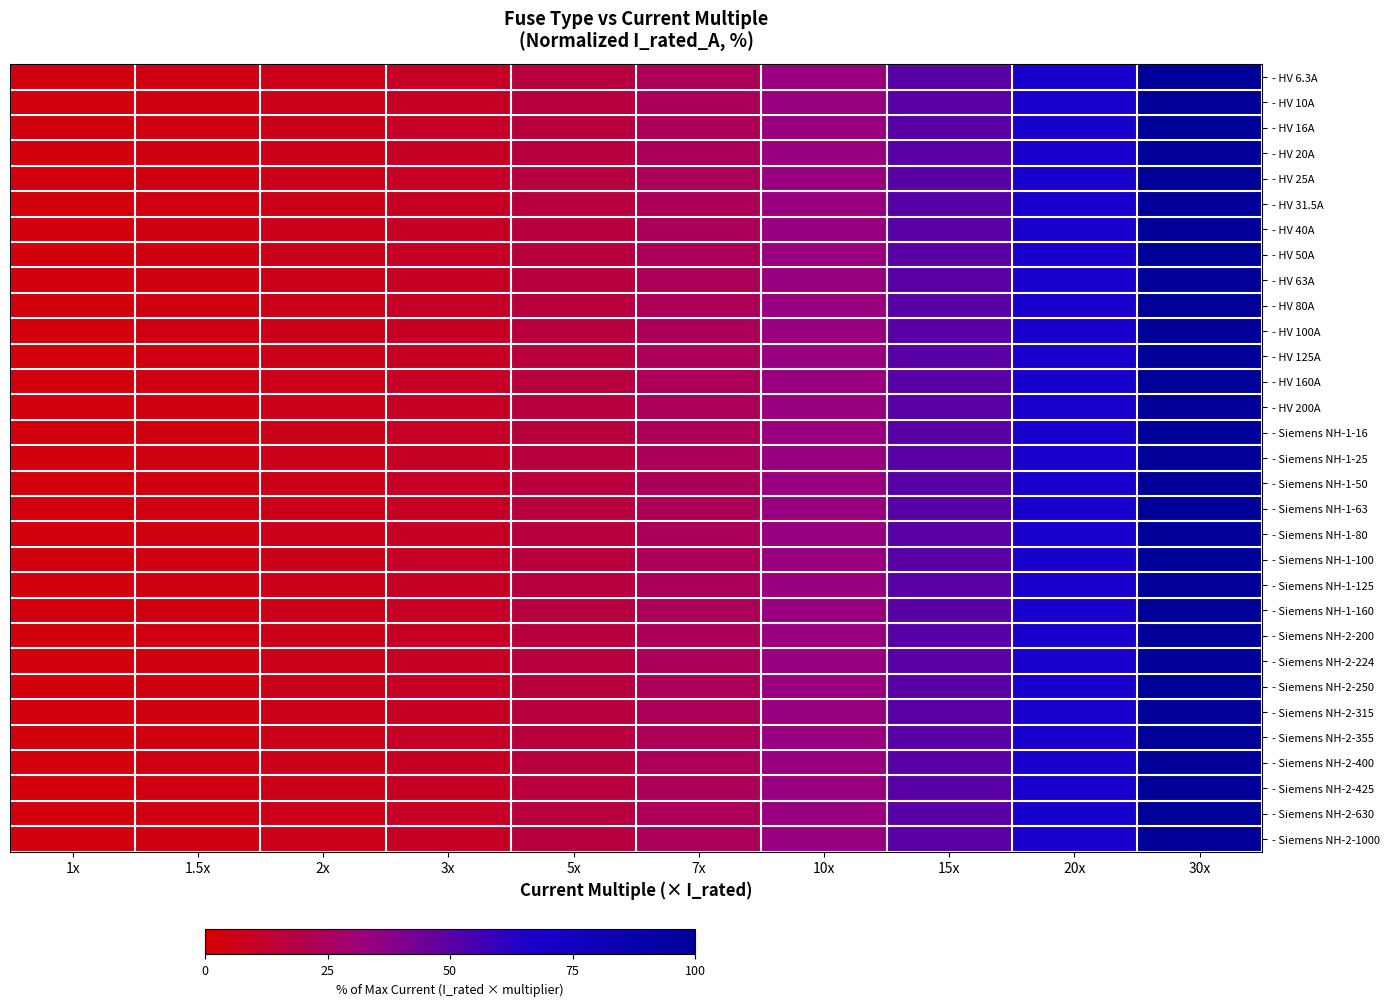

At which category is the sum across all series the highest?

30x